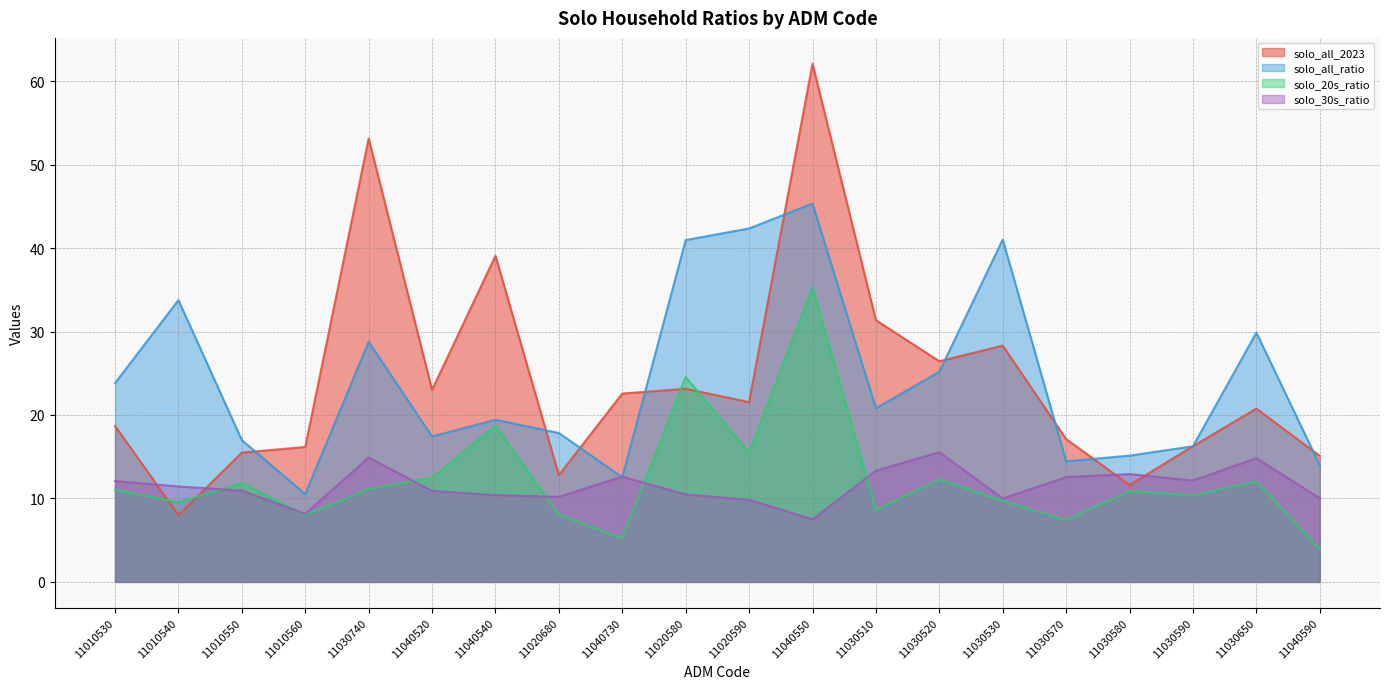

What is the label of the 8th point from the left?

11020680